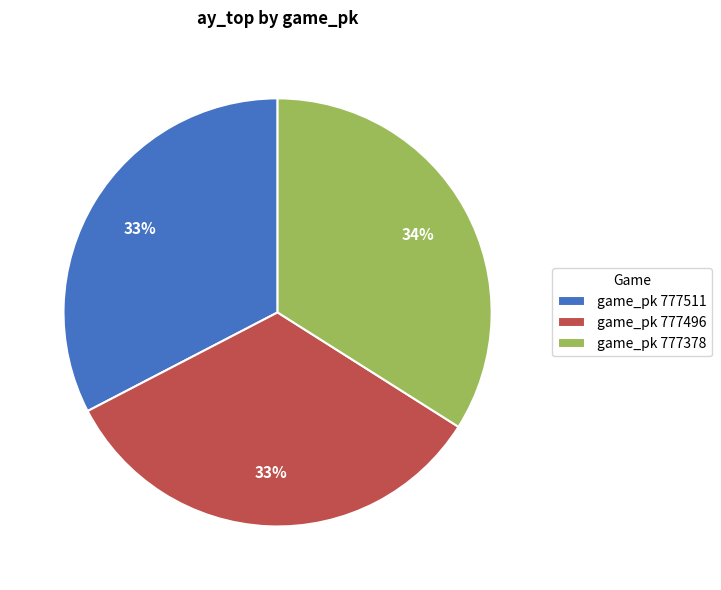

What is the largest slice in the pie chart?

game_pk 777378